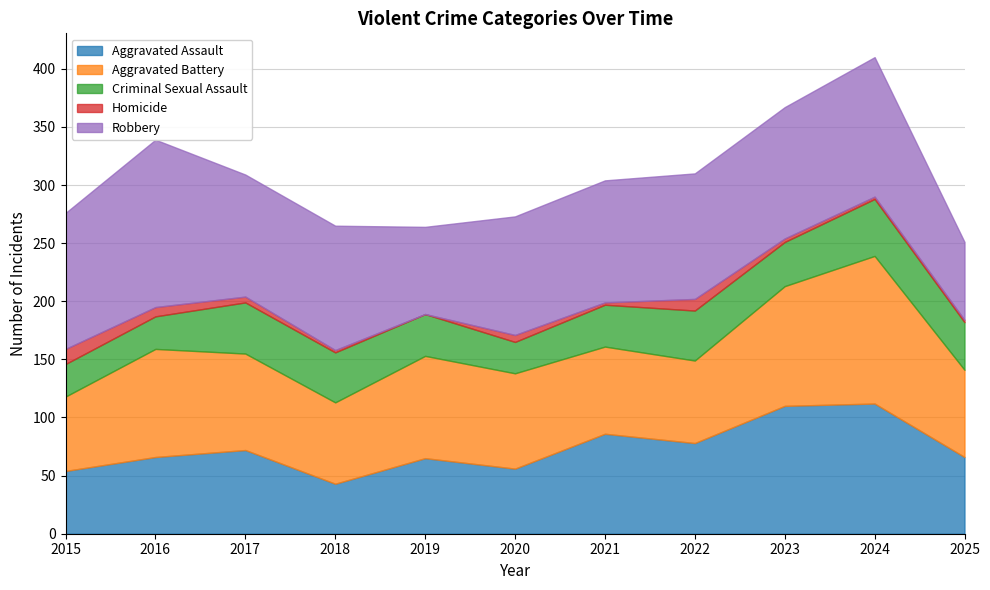

Between 2015 and 2018, which series saw the biggest shift?

Criminal Sexual Assault